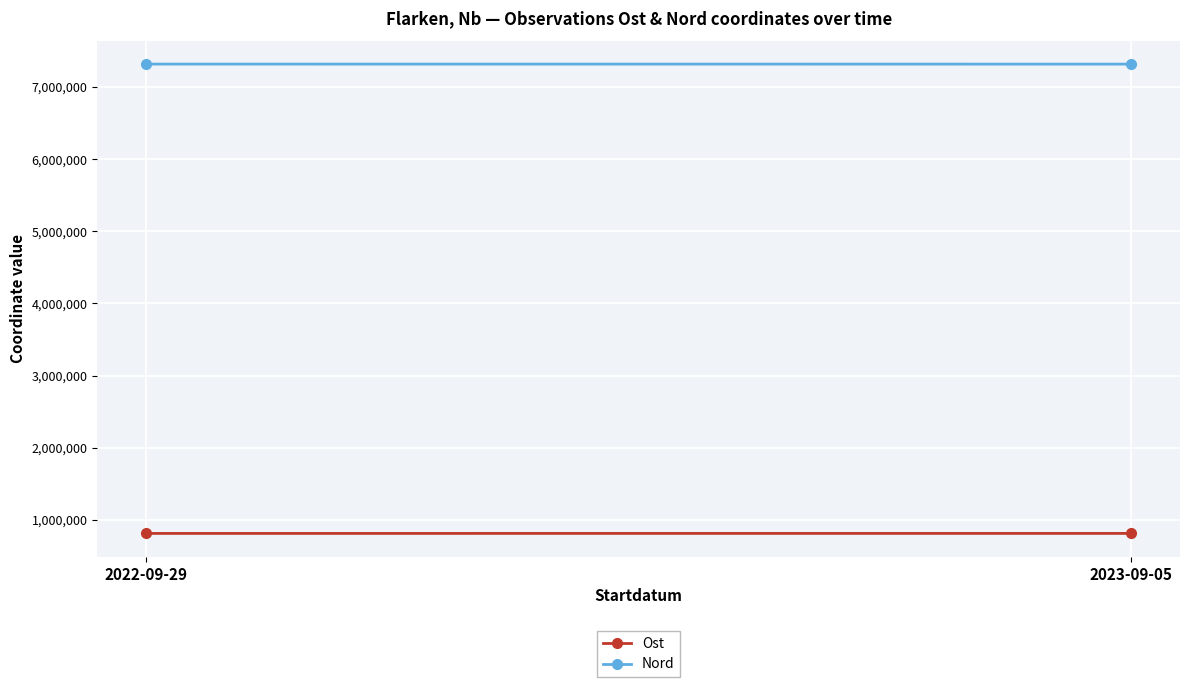

Which has a higher value, 2022-09-29 or 2023-09-05?

2023-09-05